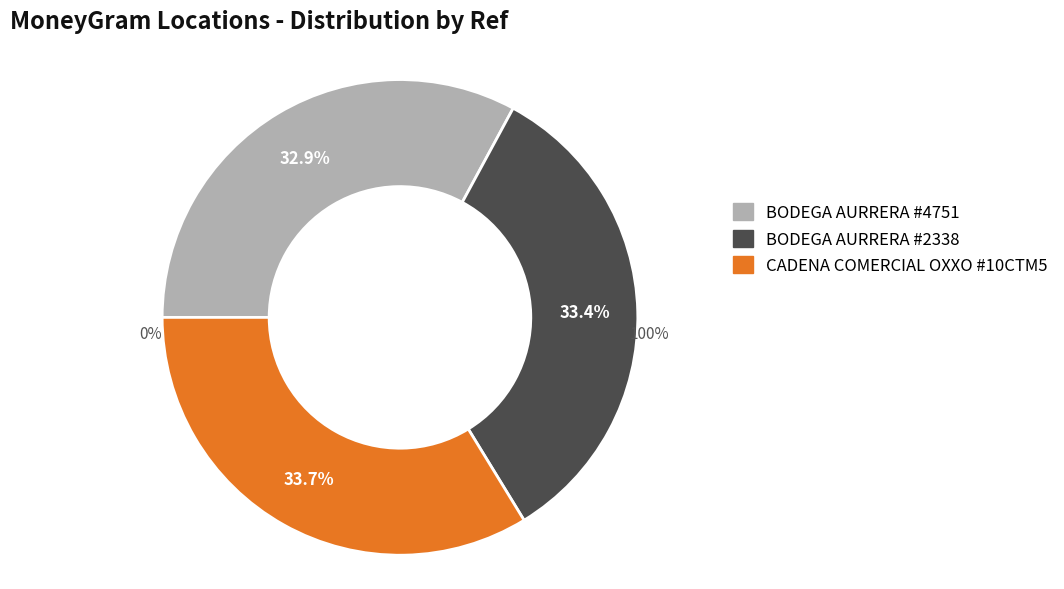

True or false: CADENA COMERCIAL OXXO SA DE CV - #10CTM5 accounts for 34% of the total.

True